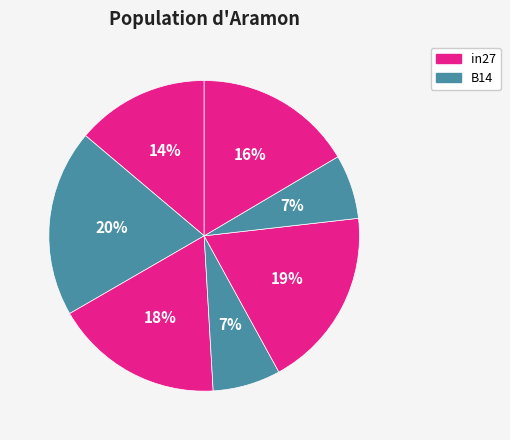

How many segments does this pie chart have?

7